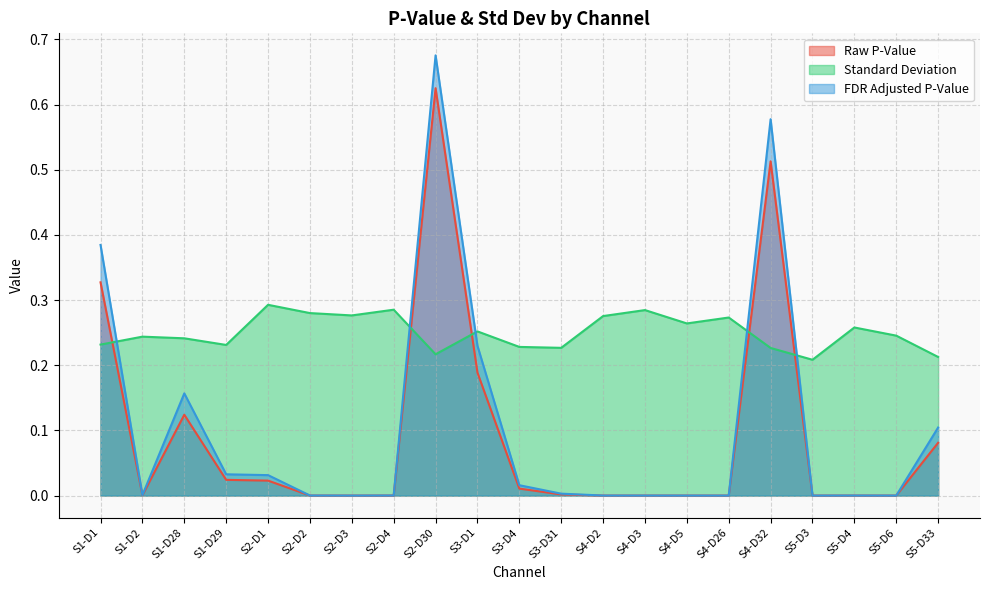

How many distinct data groups are displayed?

3